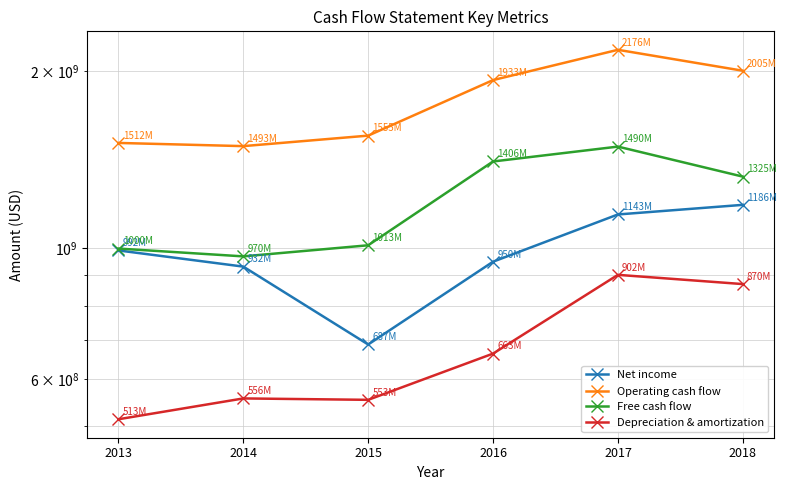

How many interior local valleys does the Free cash flow series have?

1